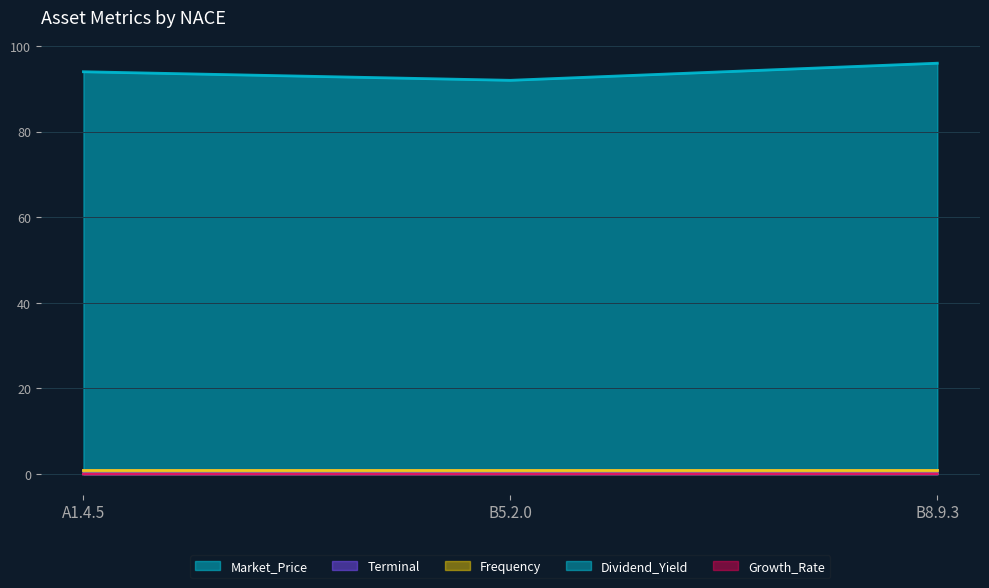

Does the chart have visible grid lines?

Yes